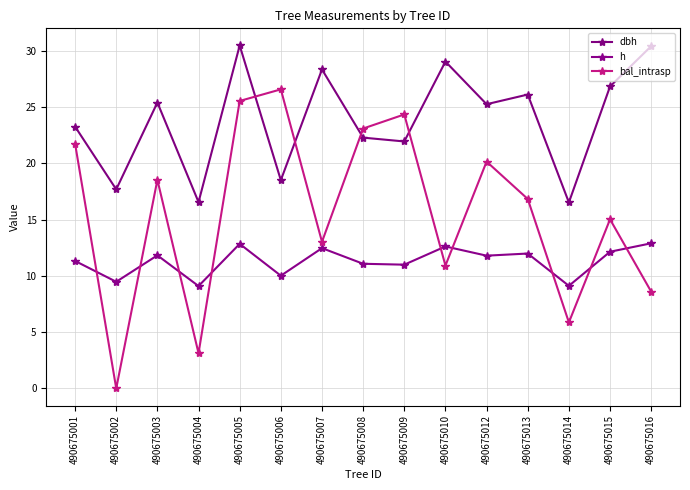

Which series has the largest total across all categories?

dbh